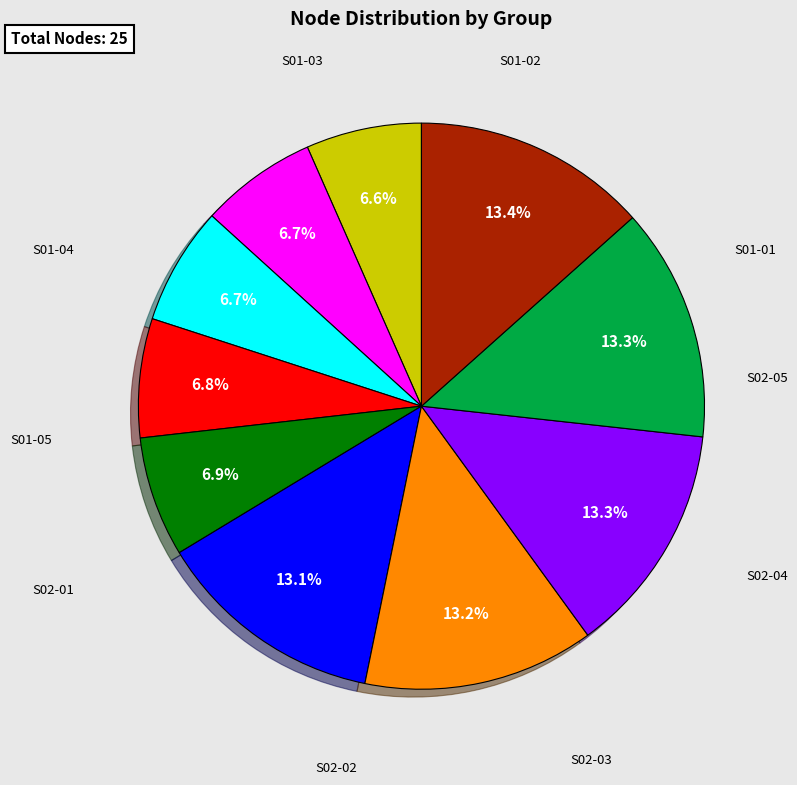

Does any single category account for the majority?

No